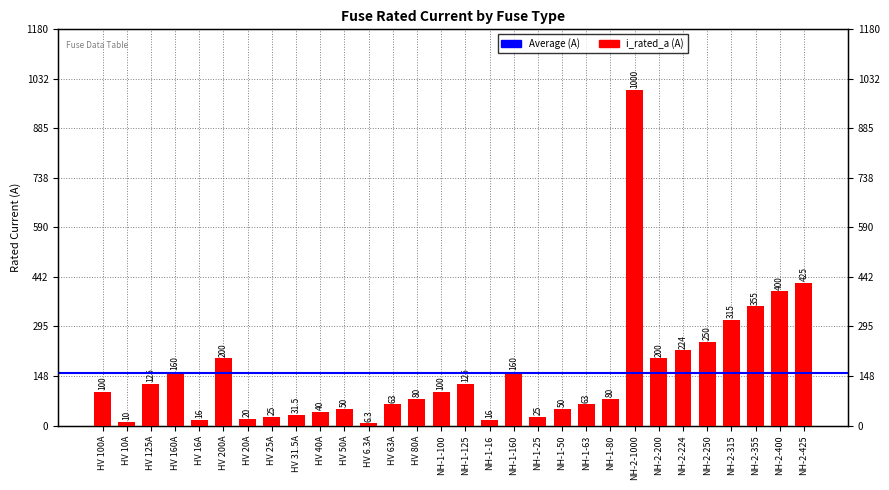

At which category does the chart reach its minimum across all series?

HV 6.3A